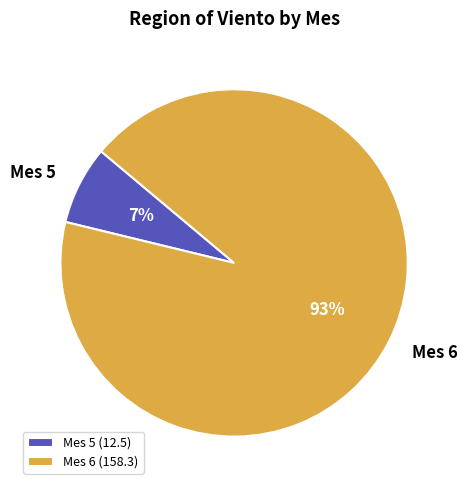

How many segments does this pie chart have?

2